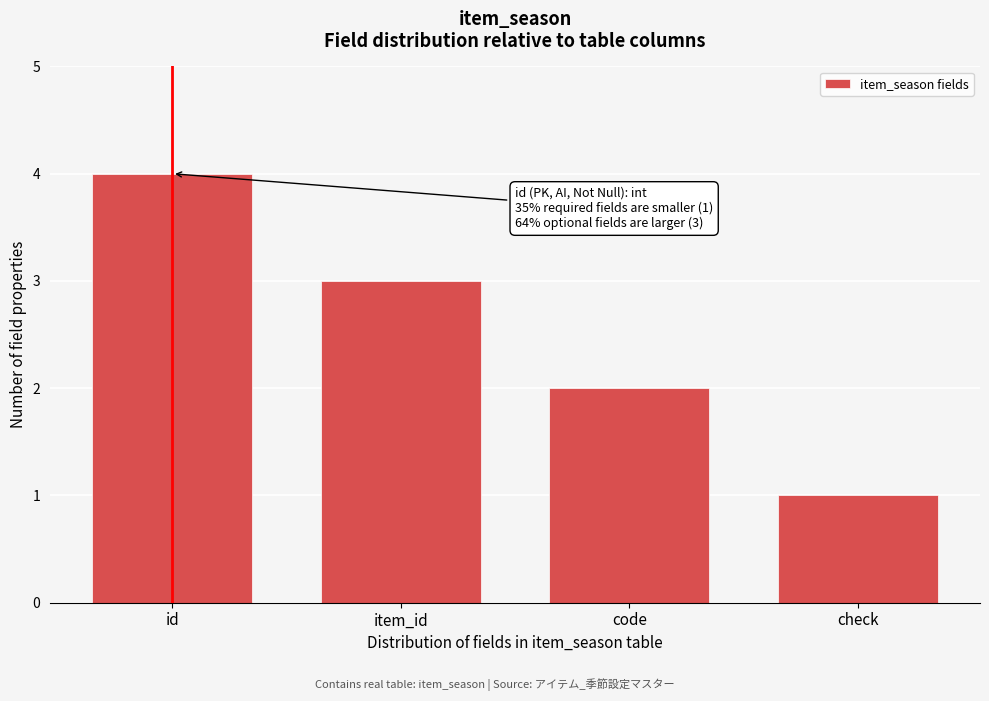

Reading left to right, transcribe all the data shown in this chart.

4	3	2	1